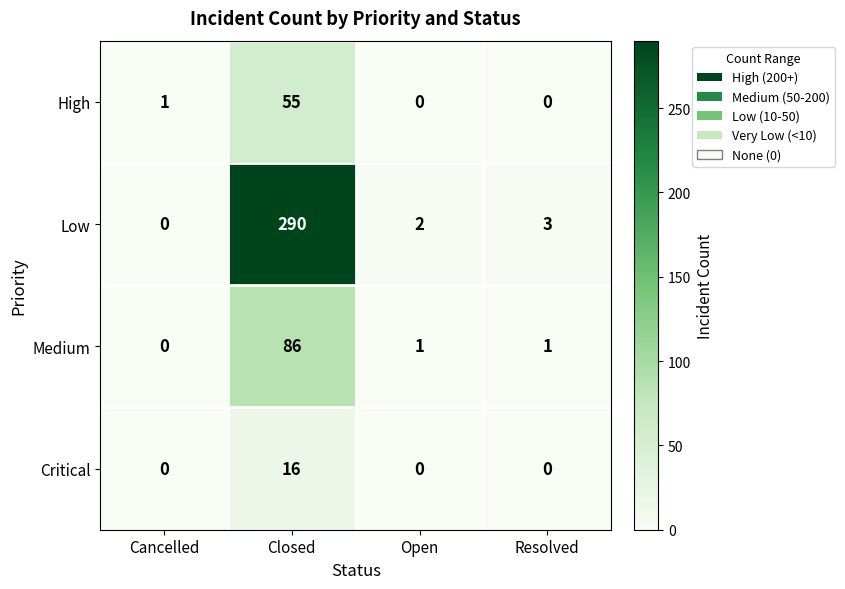

Where does the Low series first go above 3?

Closed